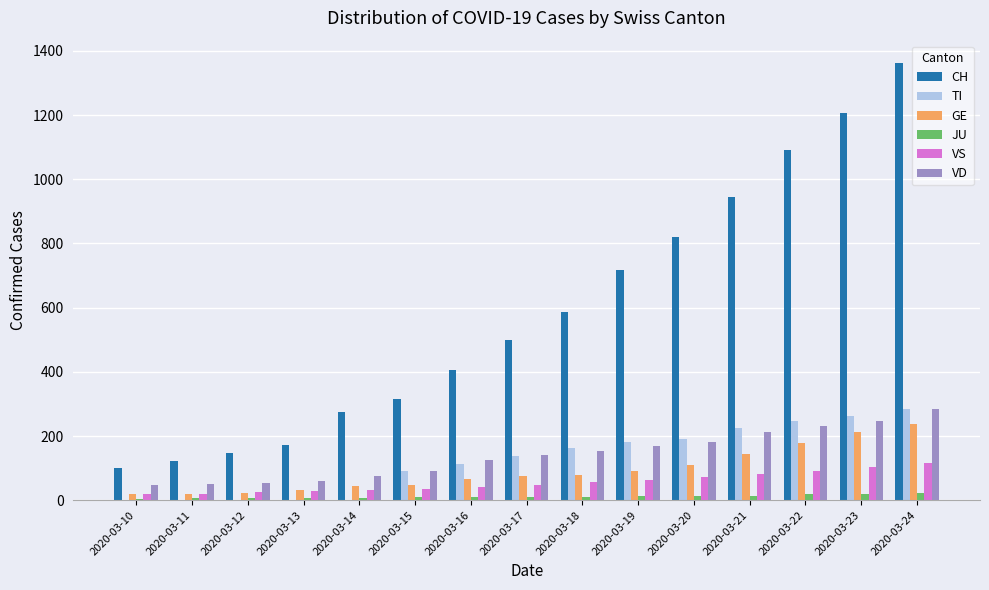

What is the maximum value for CH?

1364